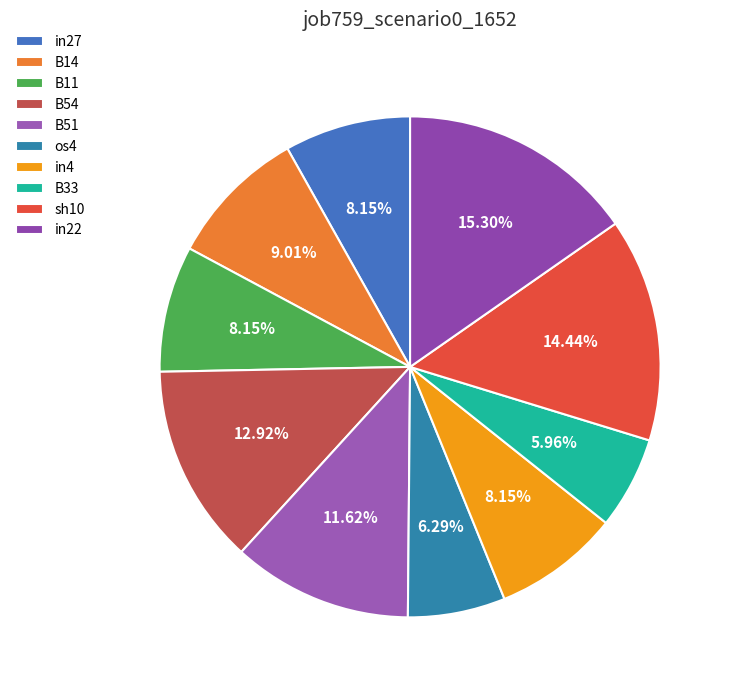

Does B33 account for over 50% of the chart?

No